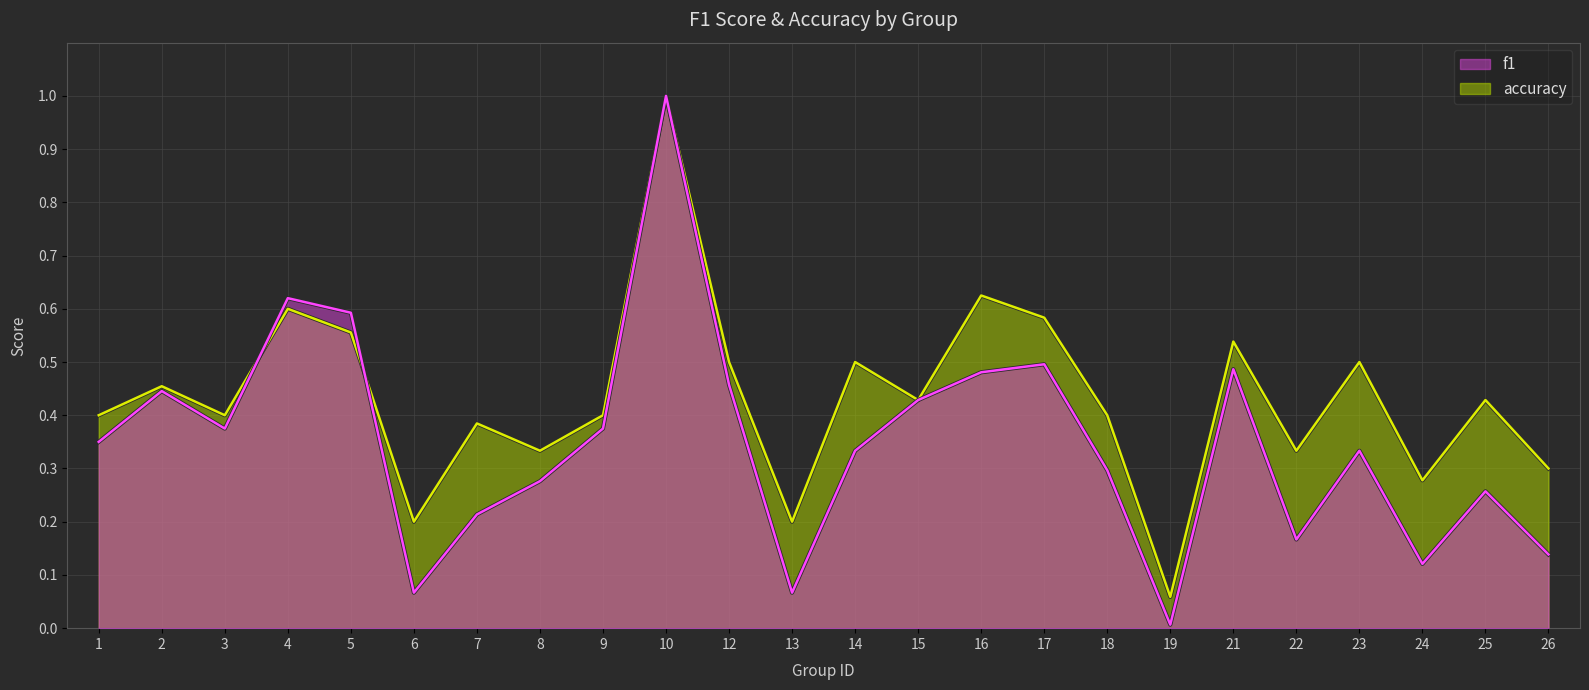

Which series has the largest total across all categories?

accuracy